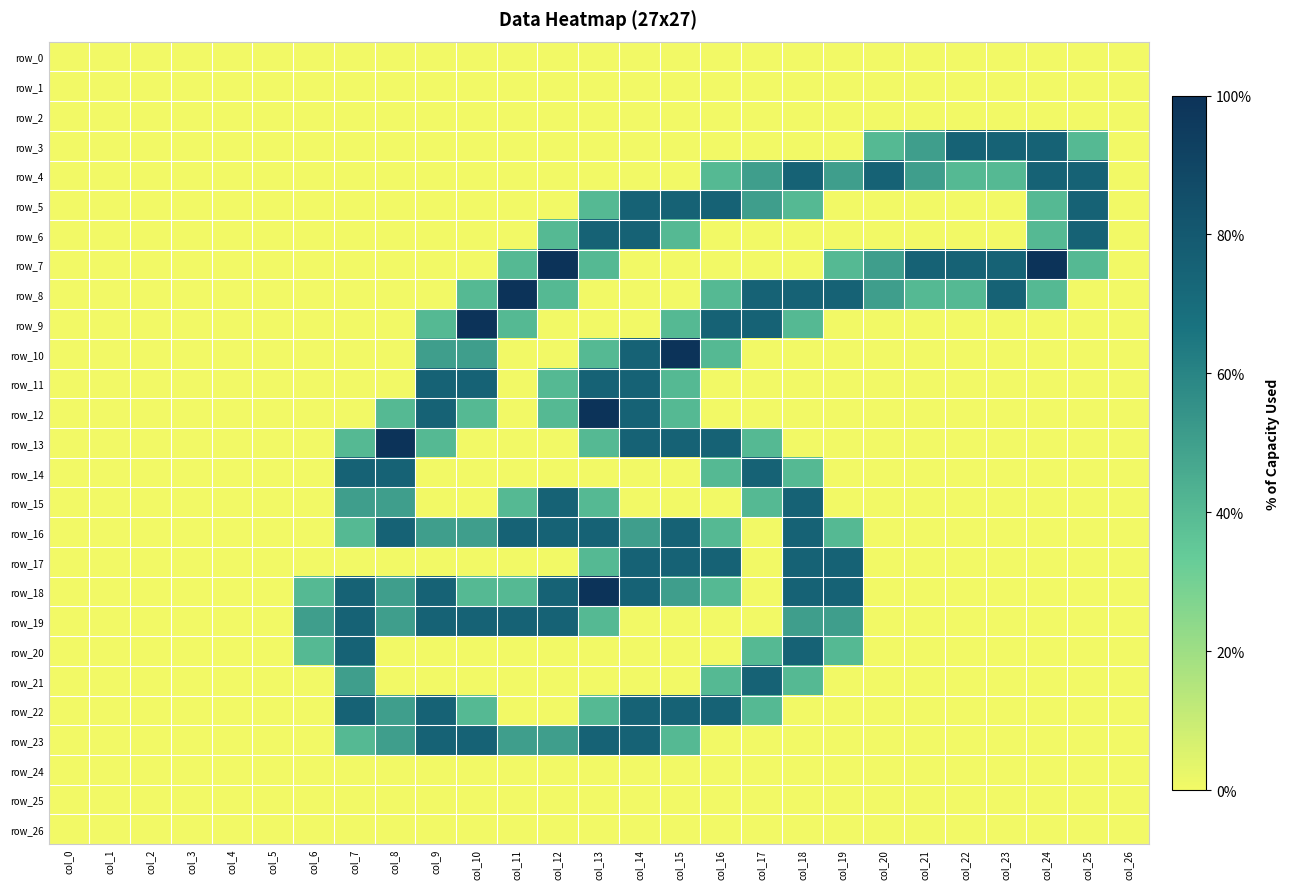

Rank the categories by row_8 value from highest to lowest.

col_11, col_17, col_18, col_19, col_23, col_20, col_10, col_12, col_16, col_21, col_22, col_24, col_0, col_1, col_2, col_3, col_4, col_5, col_6, col_7, col_8, col_9, col_13, col_14, col_15, col_25, col_26